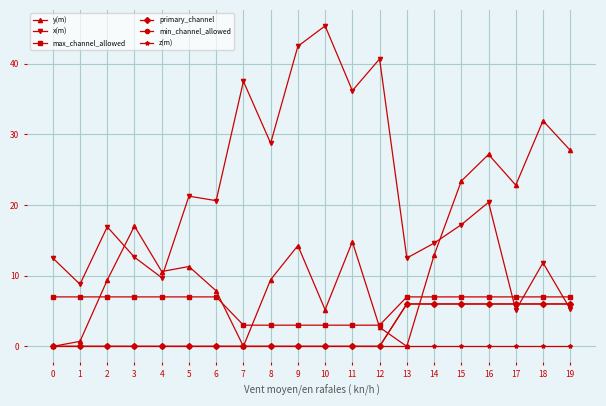

Count the min_channel_allowed values in the range 0 to 6.

20